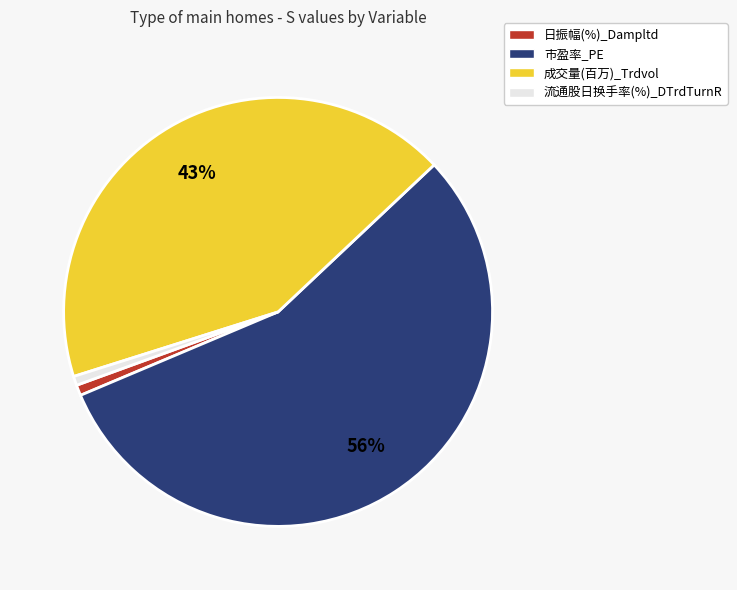

What is the largest slice in the pie chart?

市盈率_PE